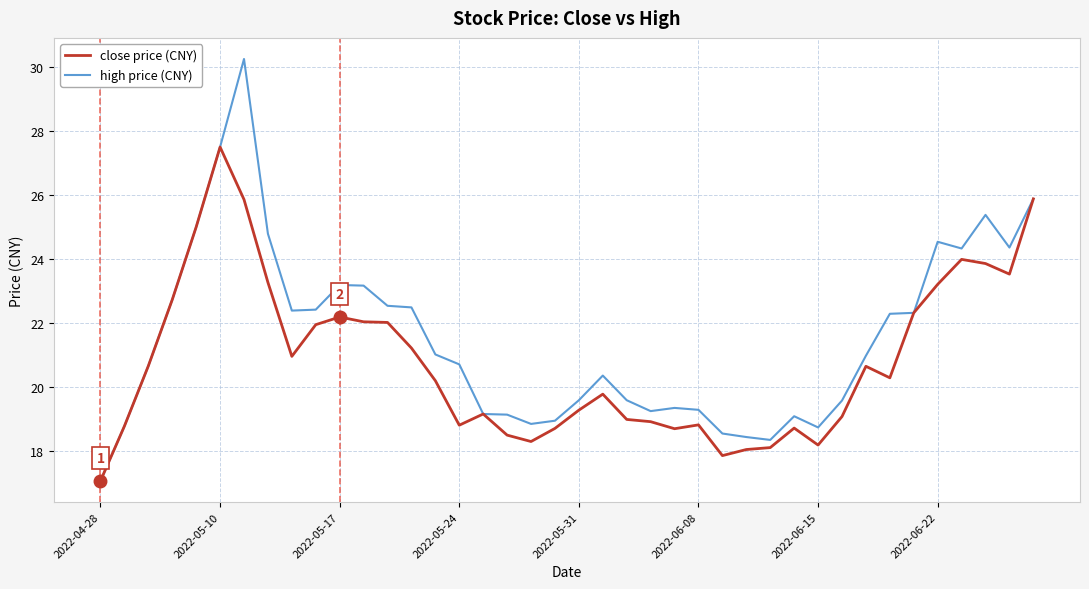

List the series in order of their overall mean, highest first.

high price (CNY), close price (CNY)